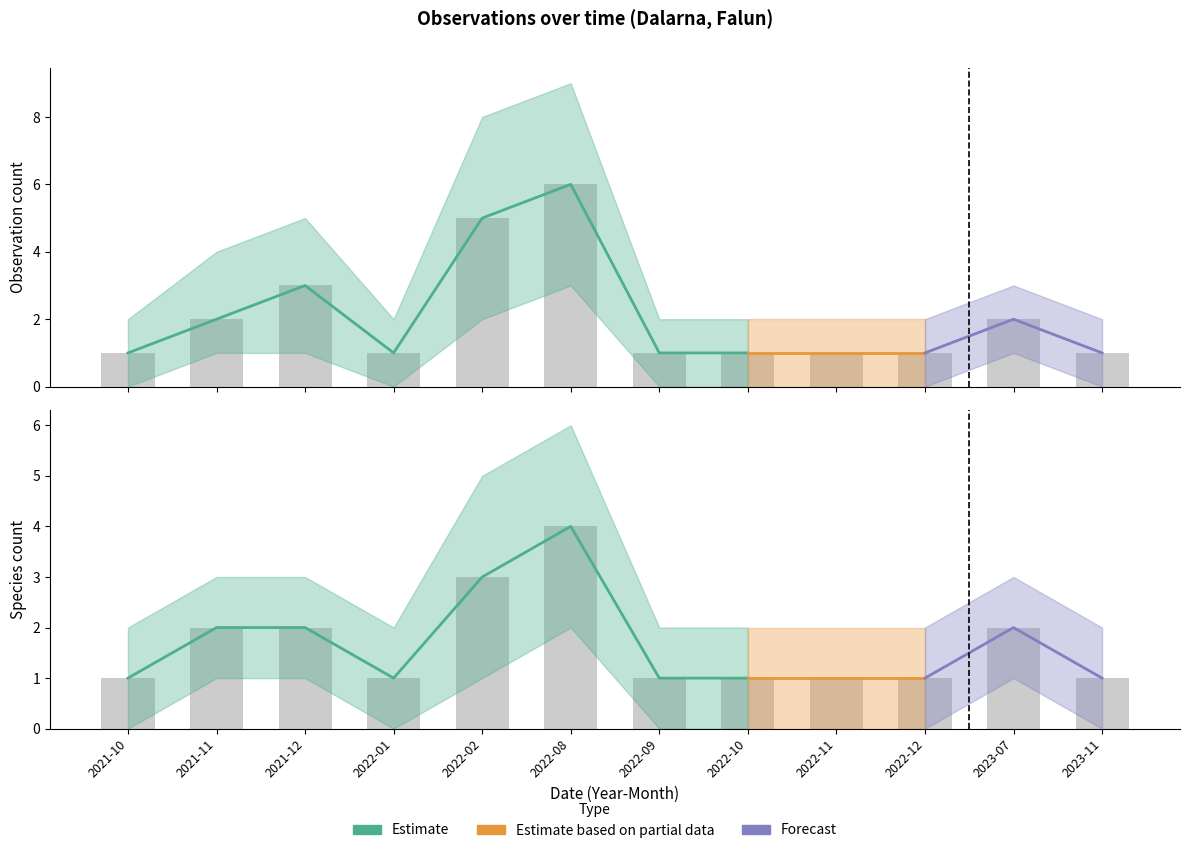

True or false: Species_lower has a value of -1 at 2023-11.

False